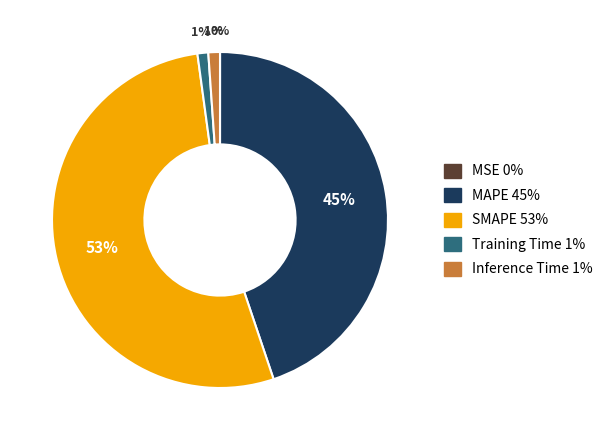

To the nearest percent, what is the difference between the largest and smallest slice percentages?

53%